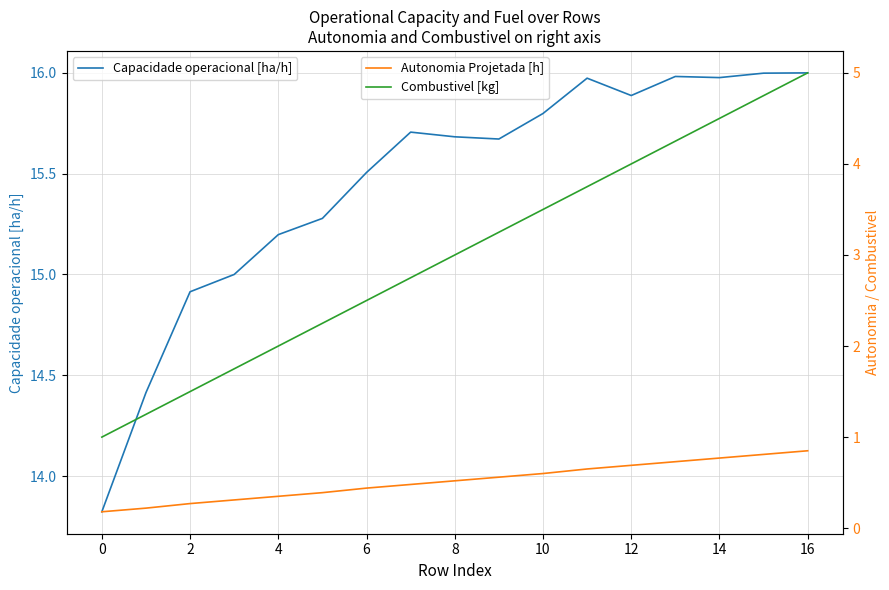

The value of Capacidade operacional [ha/h] at 4 is 15.2. True or false?

True